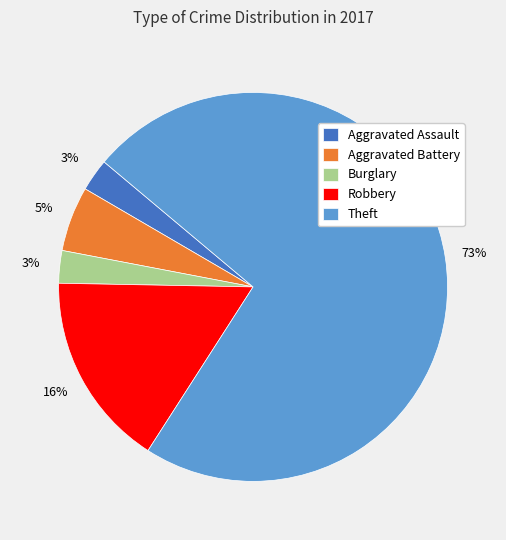

The Theft slice represents 68% of the pie. True or false?

False